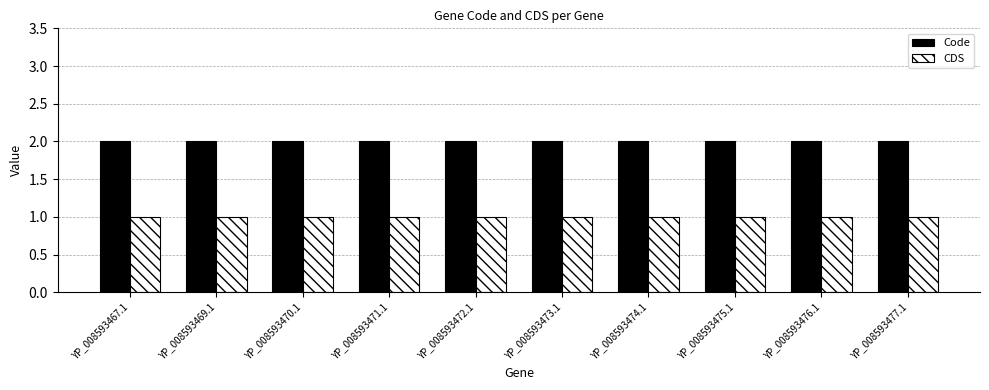

Rank the series by their average value, from highest to lowest.

Code, CDS